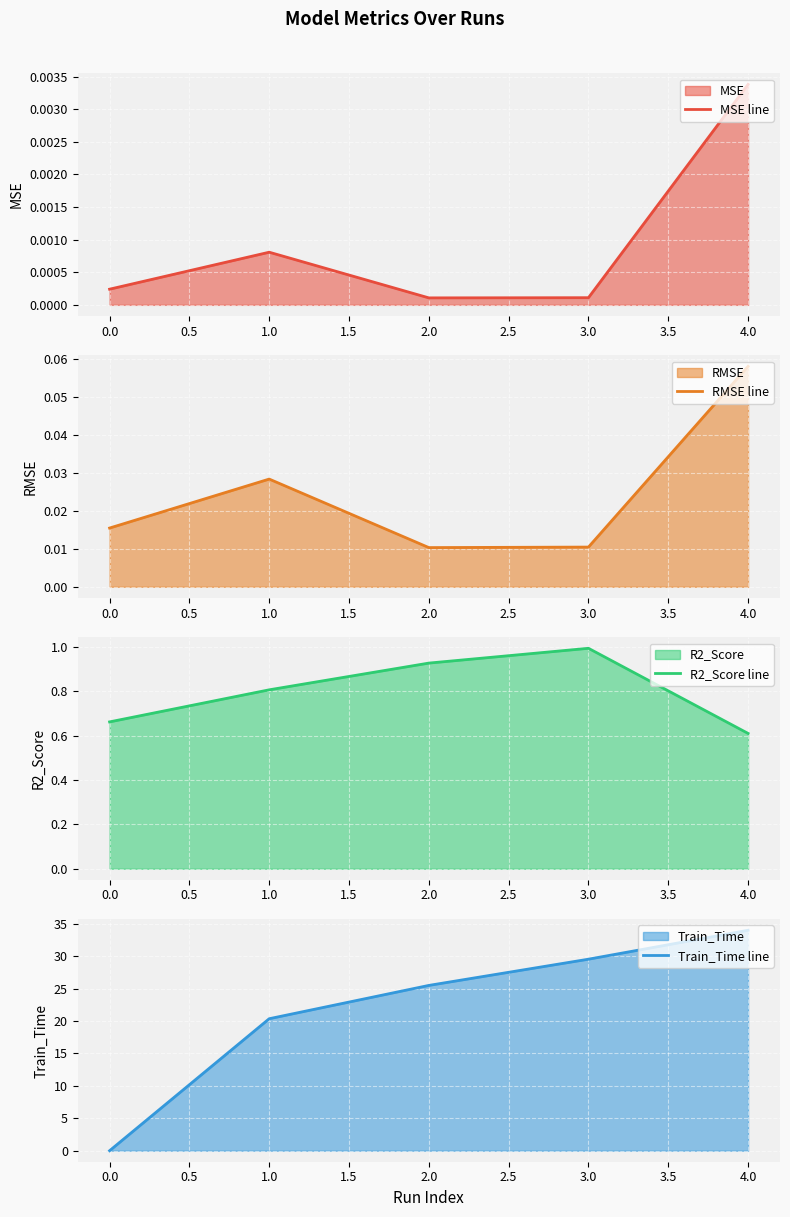

Count the RMSE line values in the range 0 to 1.

5